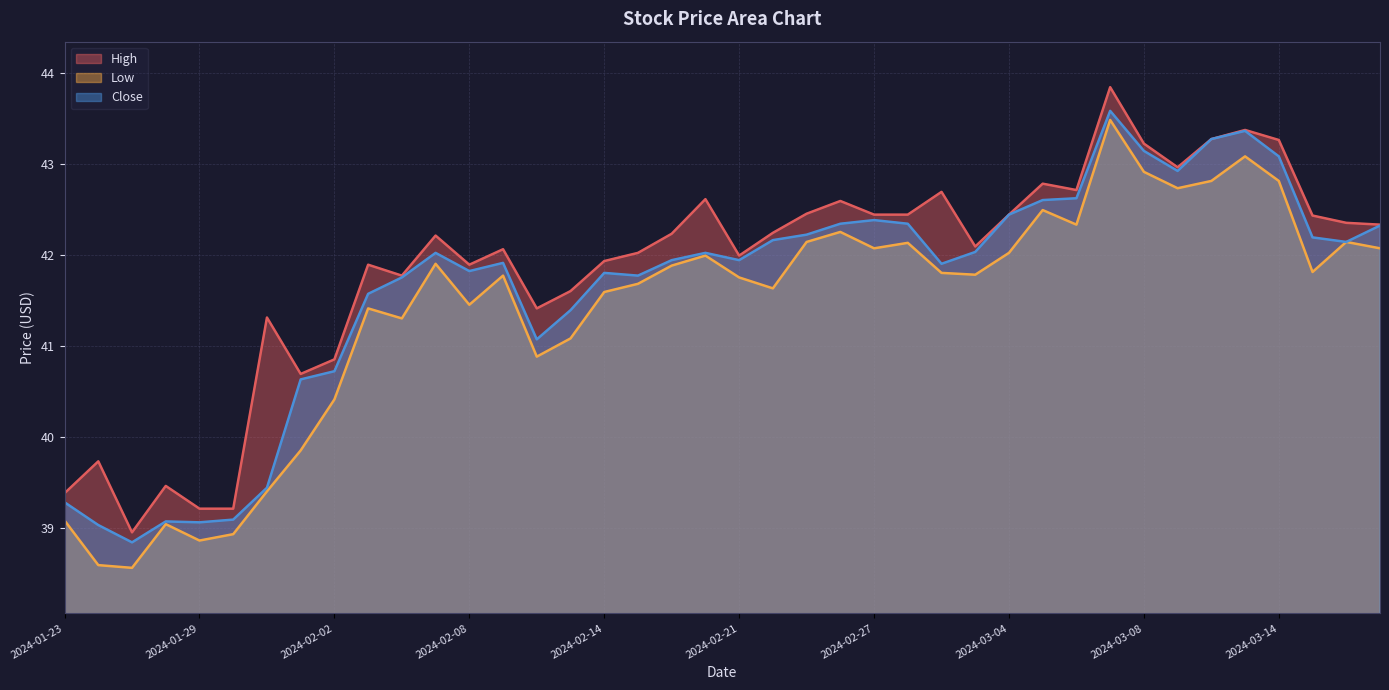

What is the difference between the maximum and minimum values in the Low series?

4.9